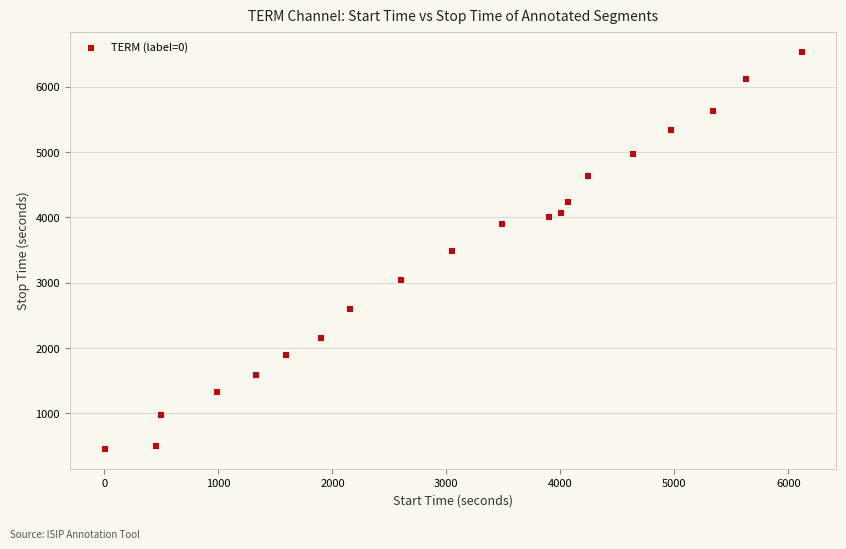

What is the range of Y values (max minus min)?

6091